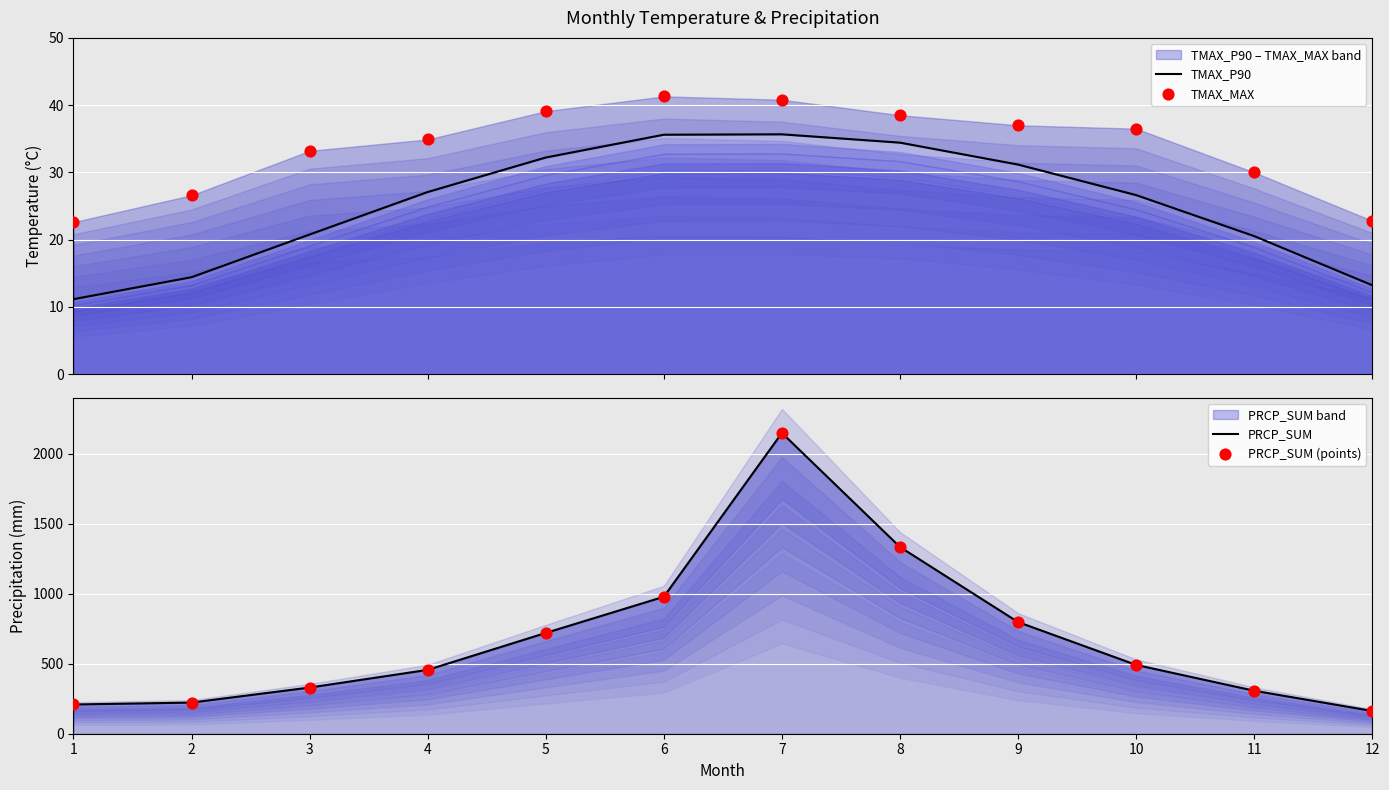

Which series reaches the maximum Y coordinate?

PRCP_SUM